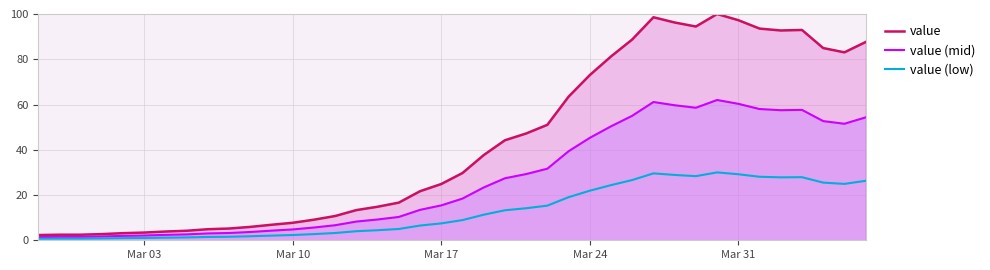

What is the difference between the highest and lowest values at Mar 17?

17.4